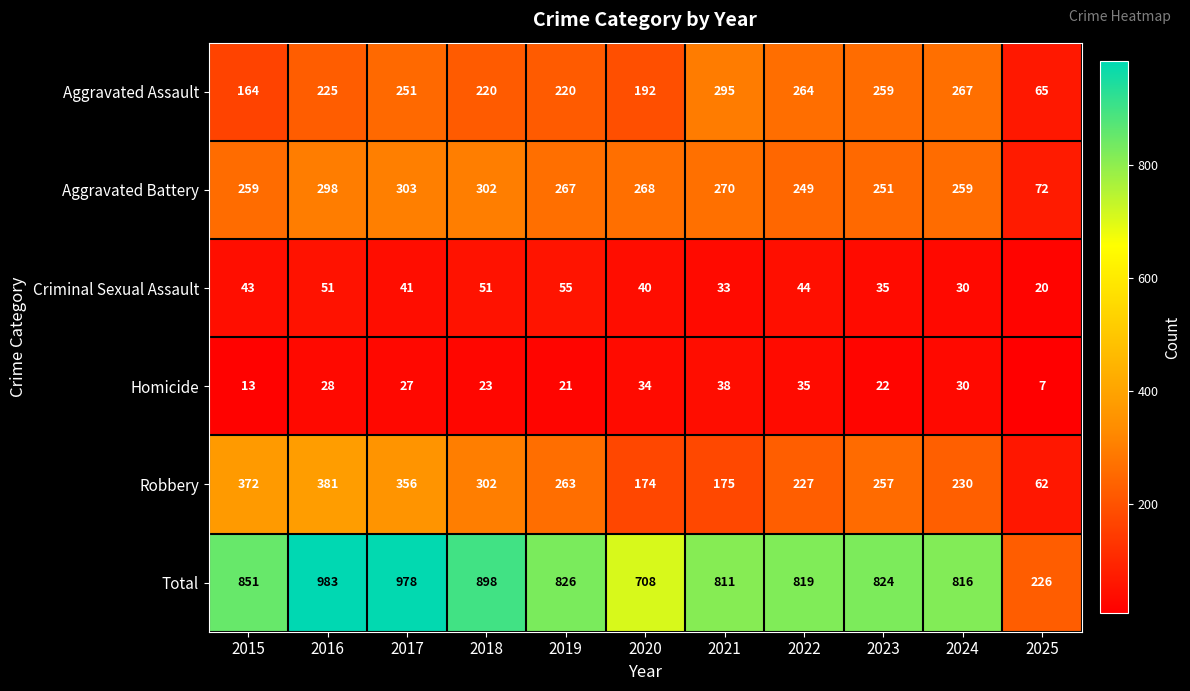

Rank the series by their maximum value, from lowest to highest.

Homicide, Criminal Sexual Assault, Aggravated Assault, Aggravated Battery, Robbery, Total